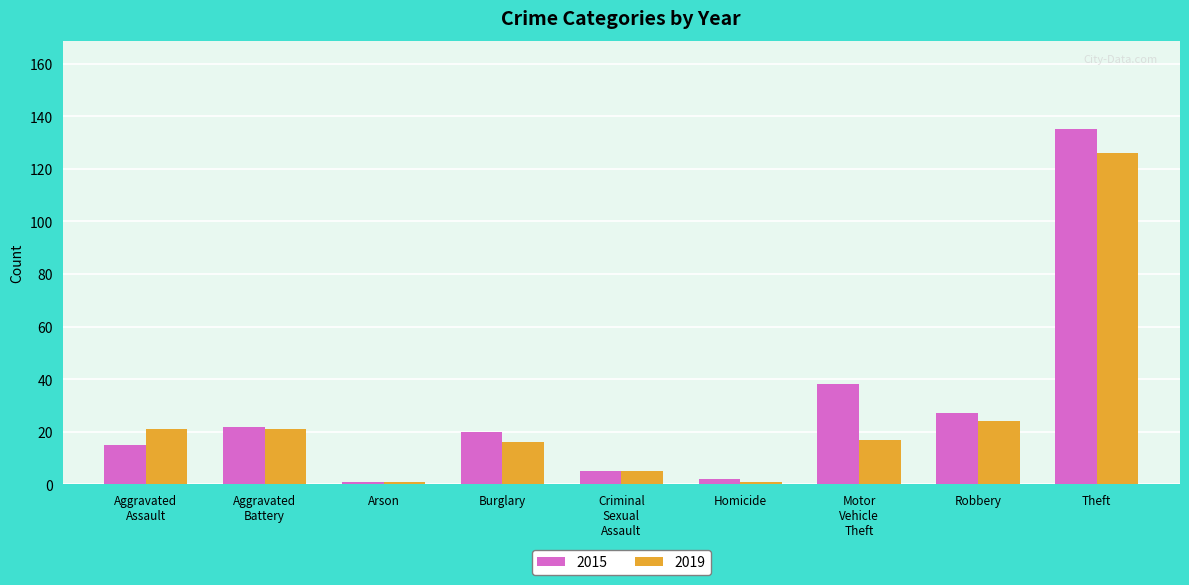

How many data points does each series have?

9